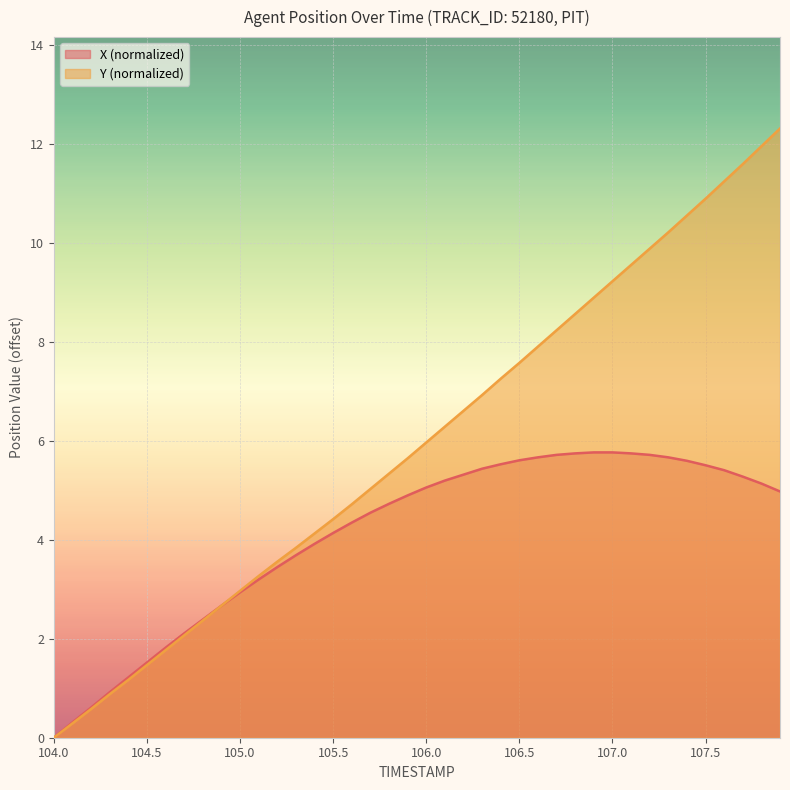

Does the chart display data point markers on the line(s)?

No